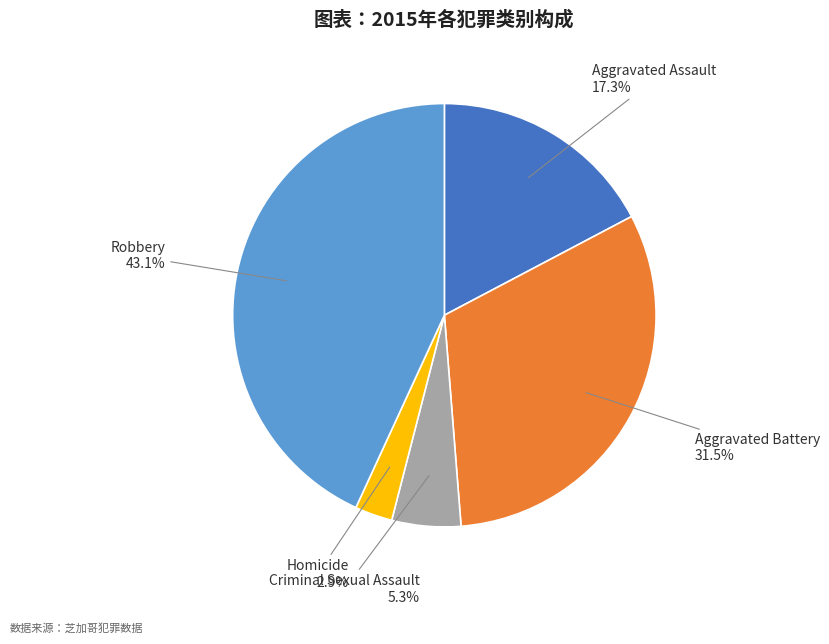

What percentage is NOT represented by Criminal Sexual Assault?

94.7%